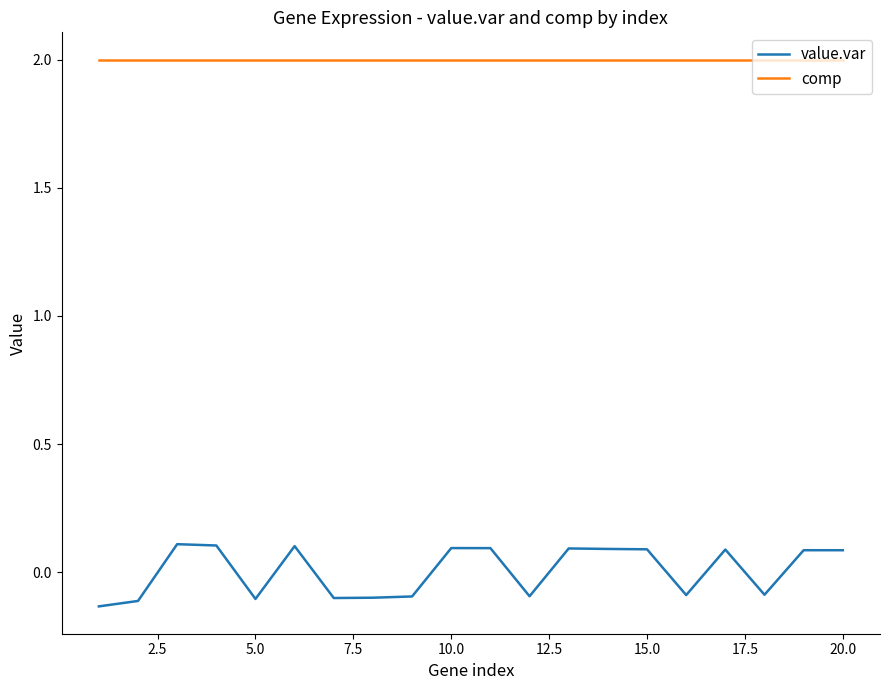

How many negative values does the value.var series have?

9